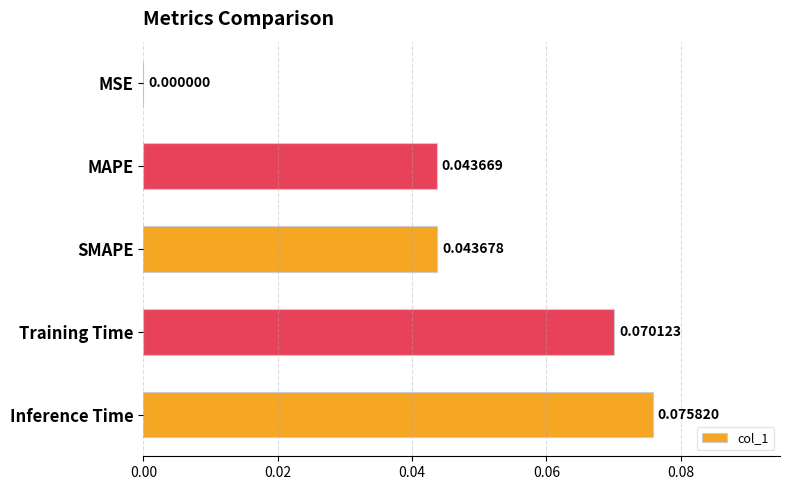

Between MAPE and SMAPE, which is larger?

SMAPE